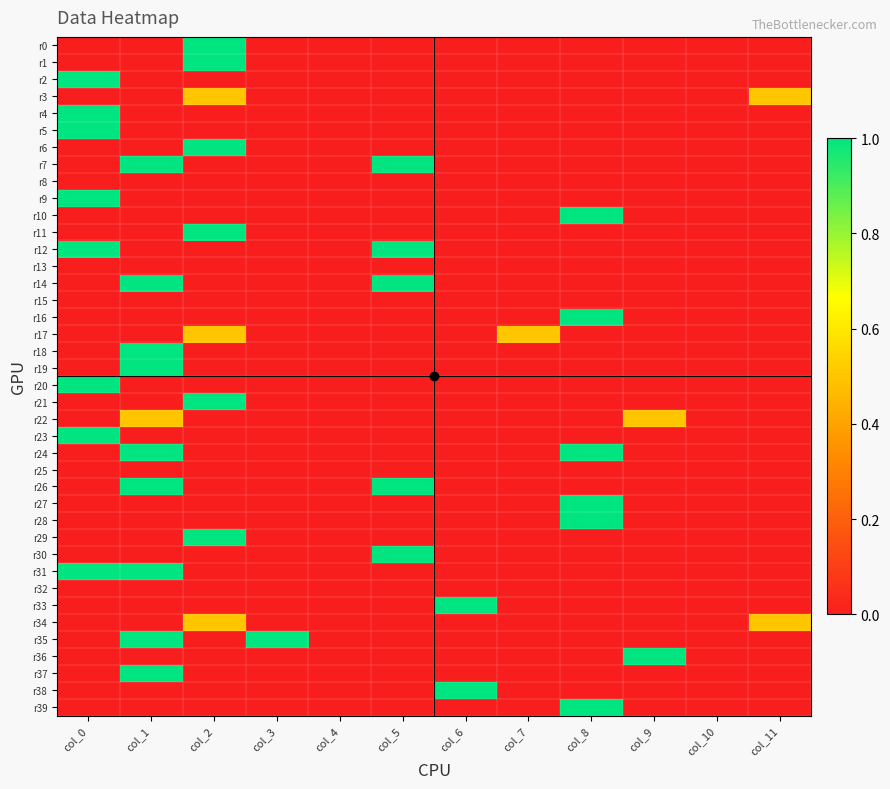

Between col_7 and col_2, which is larger?

col_2